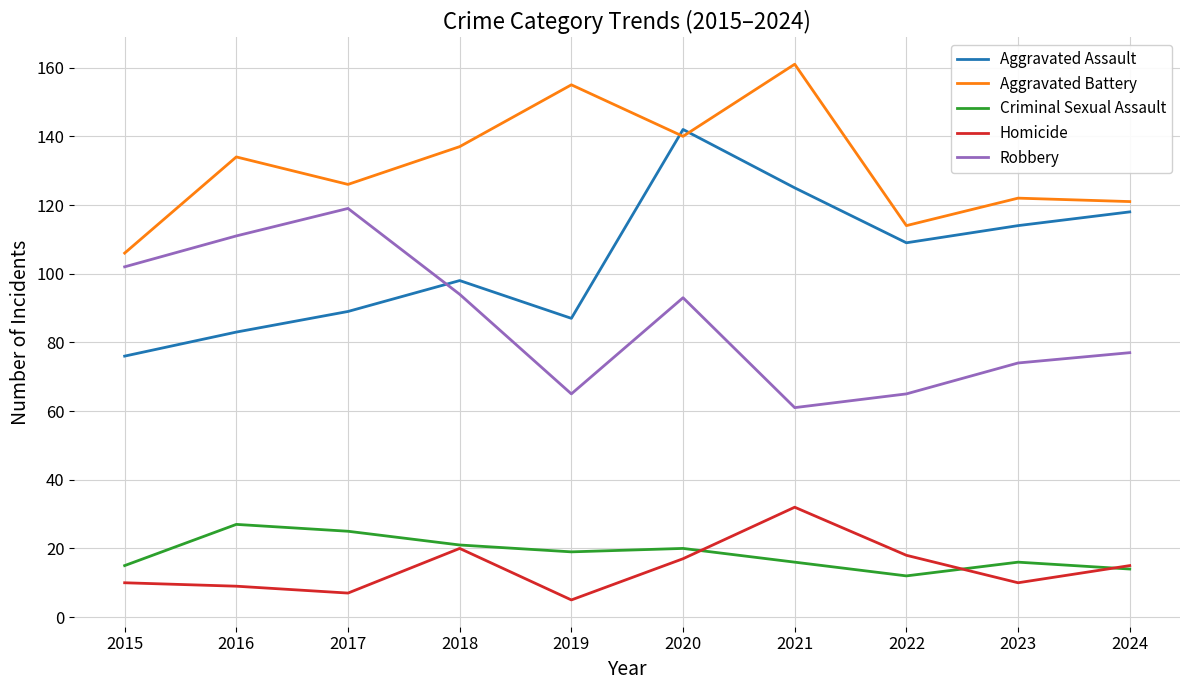

What is the maximum value shown in the chart?

161